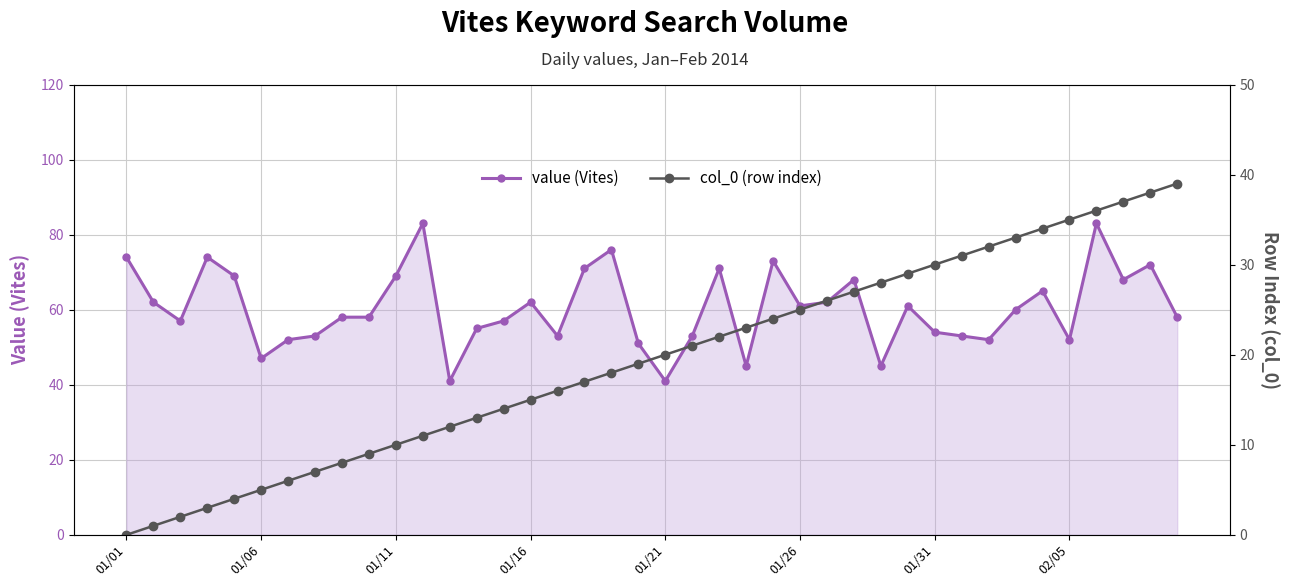

What is the total value across all series at 38?

110